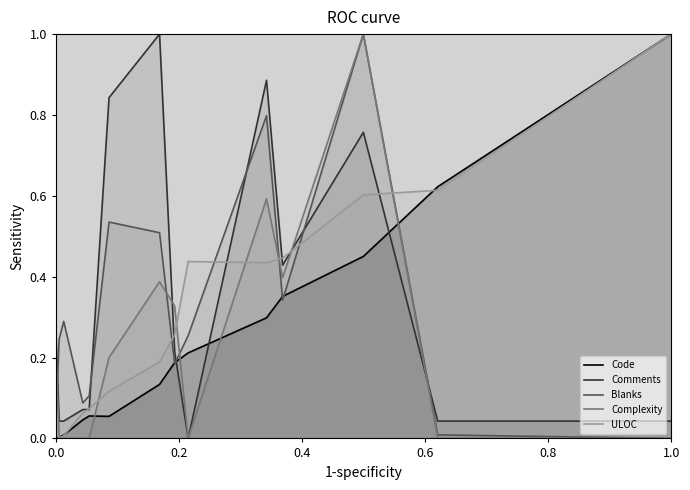

After their last crossing, which series has the higher values: Blanks or ULOC?

ULOC